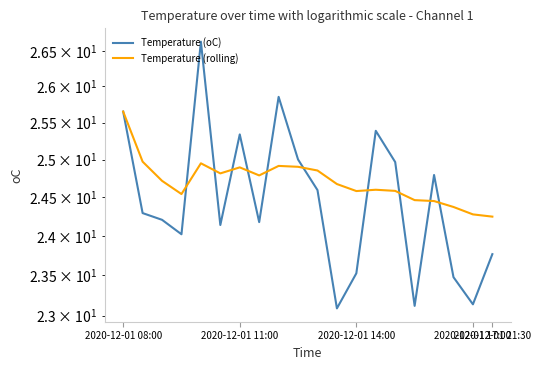

What is the sum of all Temperature (oC) values?

489.2